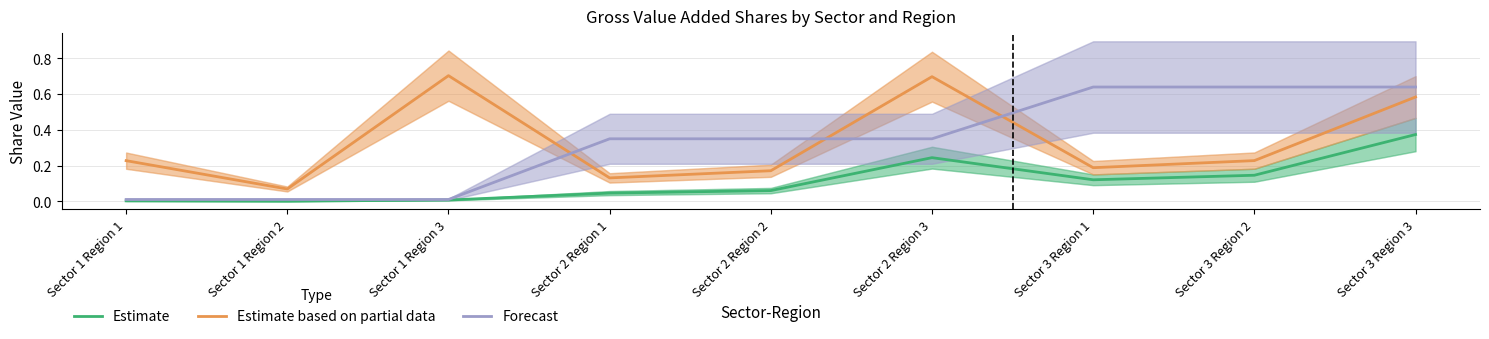

True or false: Forecast has more than 1 interior local peaks.

False